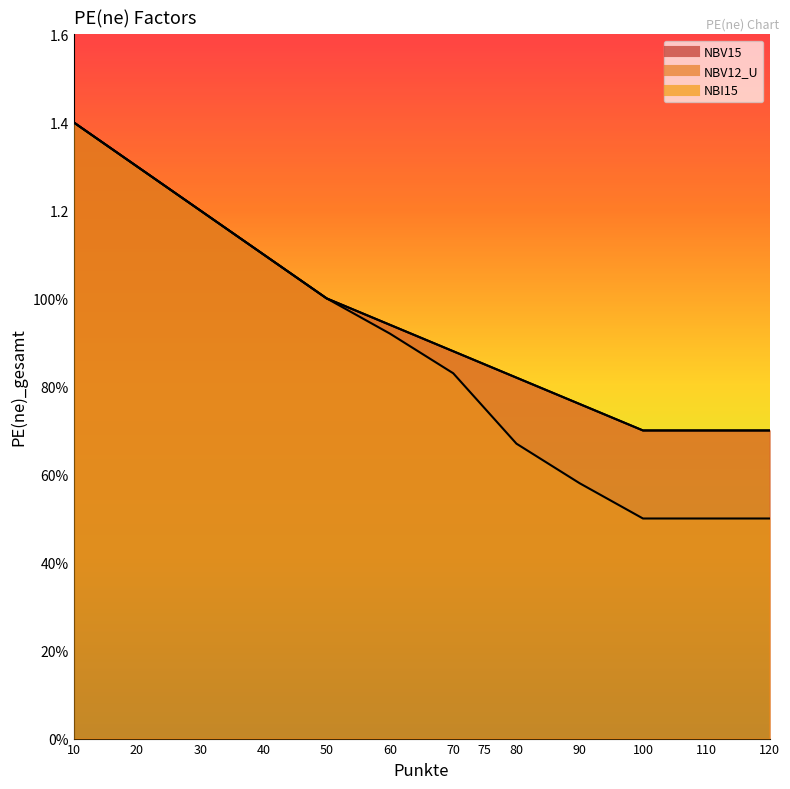

Reading right to left, list all the values displayed in this chart.

NBV15: 120=0.7	110=0.7	100=0.7	90=0.8	80=0.8	75=0.8	70=0.9	60=0.9	50=1.0	40=1.1	30=1.2	20=1.3	10=1.4
NBV12_U: 120=0.7	110=0.7	100=0.7	90=0.8	80=0.8	75=0.8	70=0.9	60=0.9	50=1.0	40=1.1	30=1.2	20=1.3	10=1.4
NBI15: 120=0.5	110=0.5	100=0.5	90=0.6	80=0.7	75=0.8	70=0.8	60=0.9	50=1.0	40=1.1	30=1.2	20=1.3	10=1.4